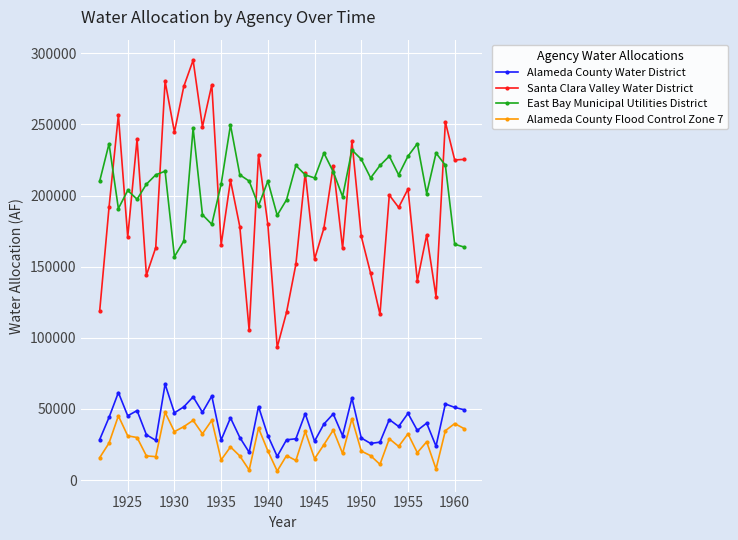

List the series in order of their peak value, highest first.

Santa Clara Valley Water District, East Bay Municipal Utilities District, Alameda County Water District, Alameda County Flood Control Zone 7